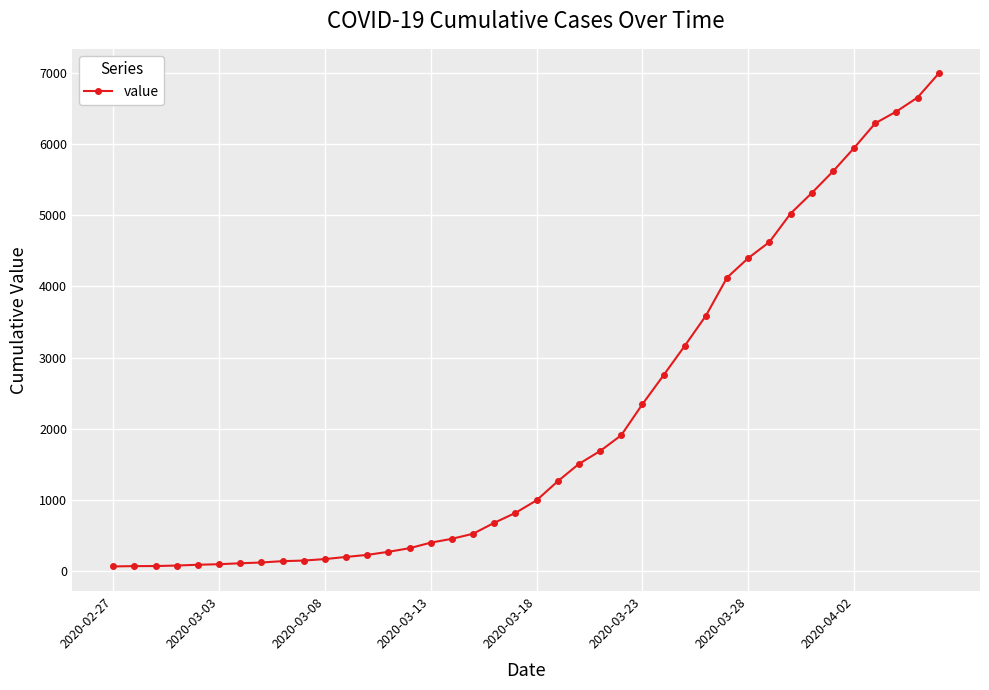

What is the maximum value shown in the chart?

6995